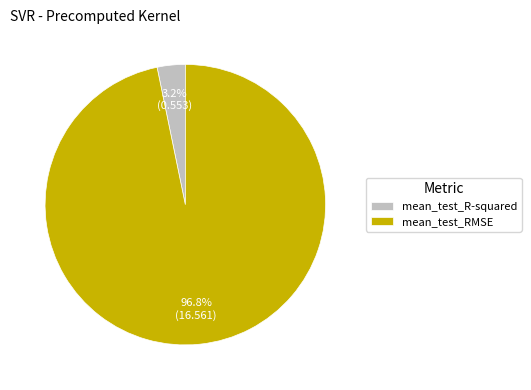

Is it true that mean_test_R-squared is 16% of the pie?

False